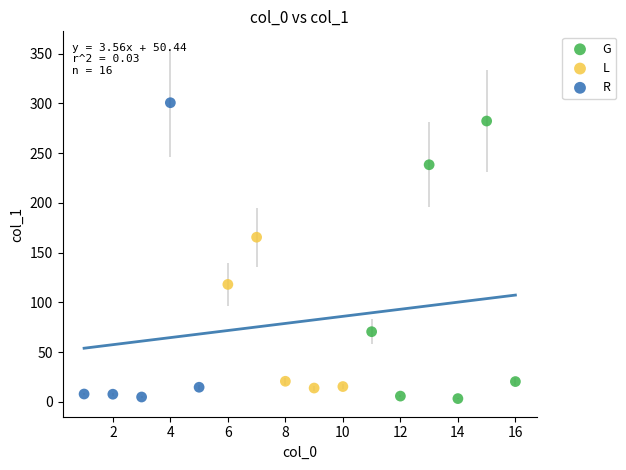

Which series has the widest spread of Y values?

R